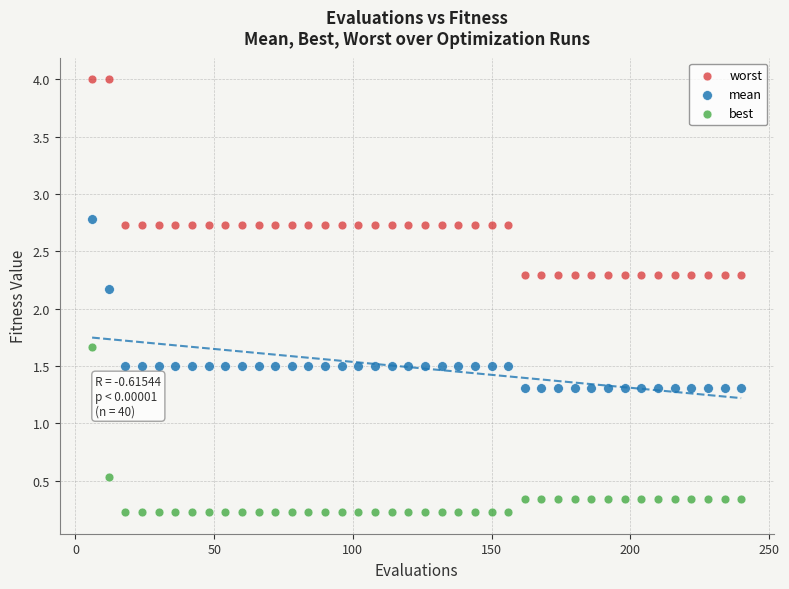

In the mean series, what Y value is closest to 2?

2.2